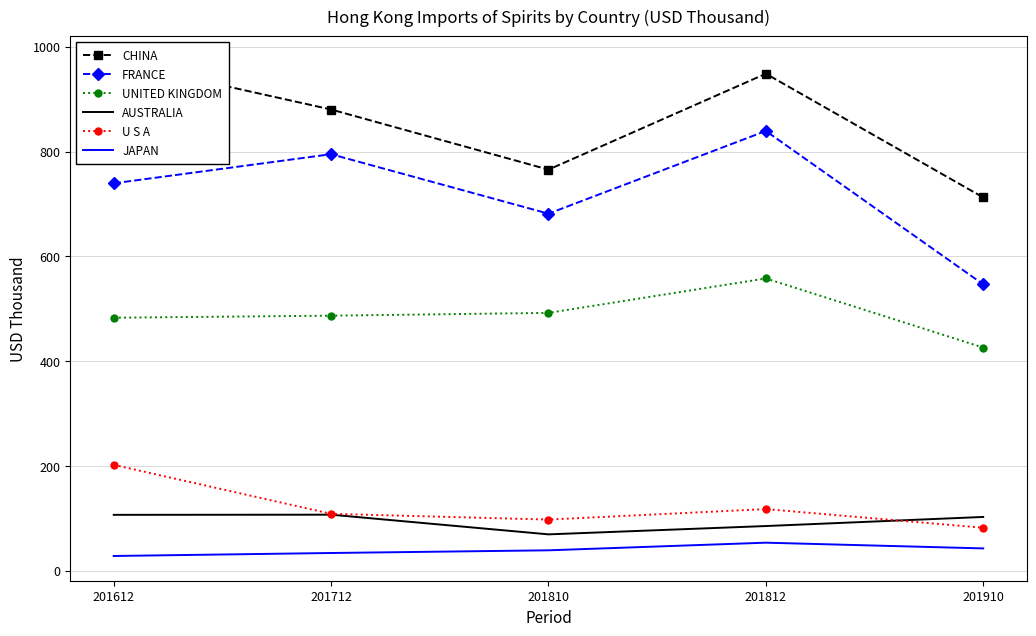

True or false: JAPAN has more than 0 interior local peaks.

True